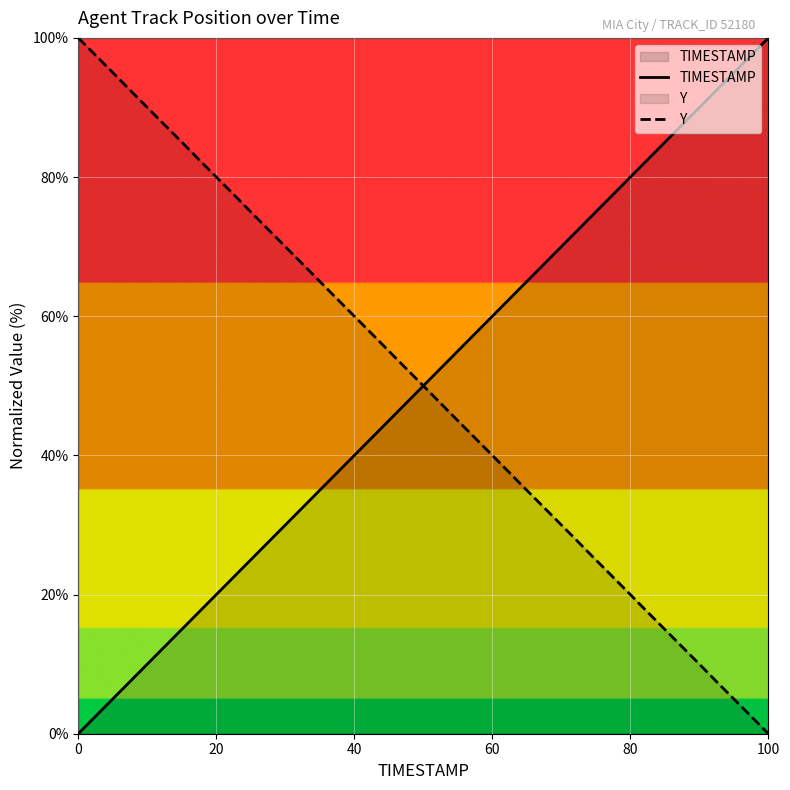

At how many categories does at least one series exceed 78?

18